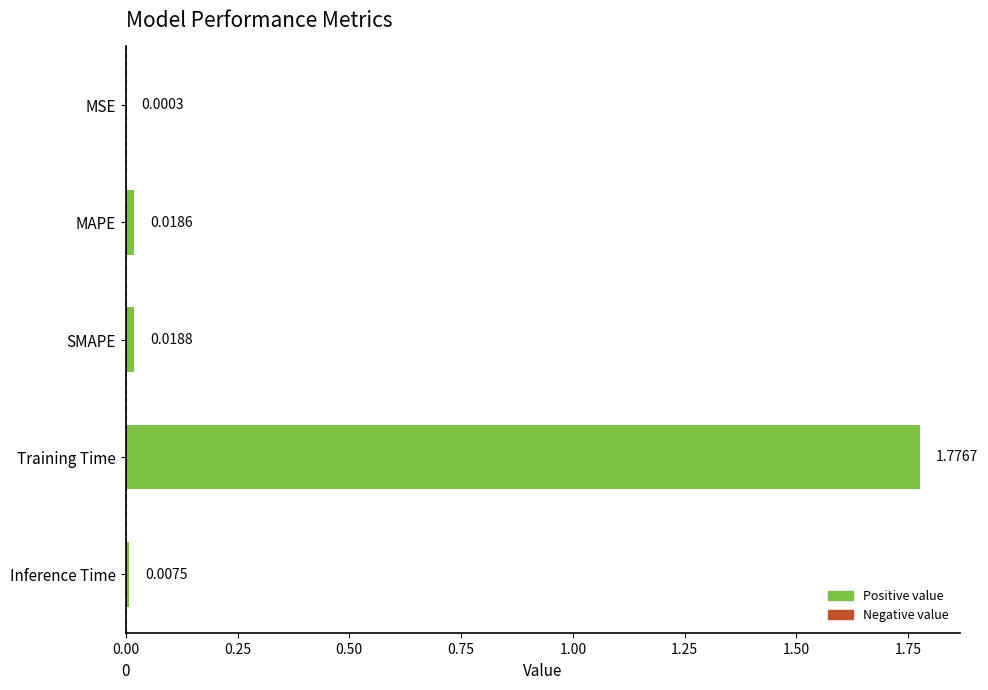

Count the number of categories in the chart.

5